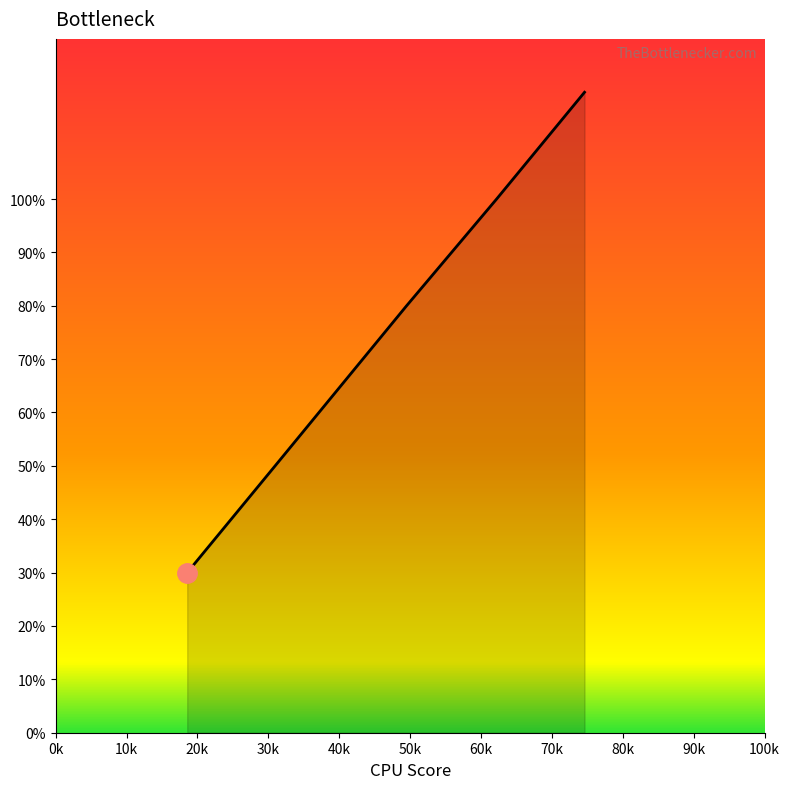

What is the smallest value displayed?

0.3